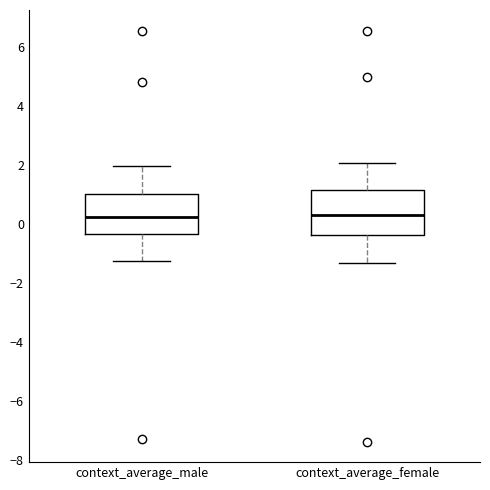

Reading left to right, read every box against the y-axis: the position of its median line, the range the box covers, and the ends of its whiskers. The values are not printed on the chart, so give them approximately, as read against the axis.

context_average_male: median 0.2, box -0.4 to 1.0, whiskers -1.2 to 2.0
context_average_female: median 0.2, box -0.4 to 1.2, whiskers -1.4 to 2.0